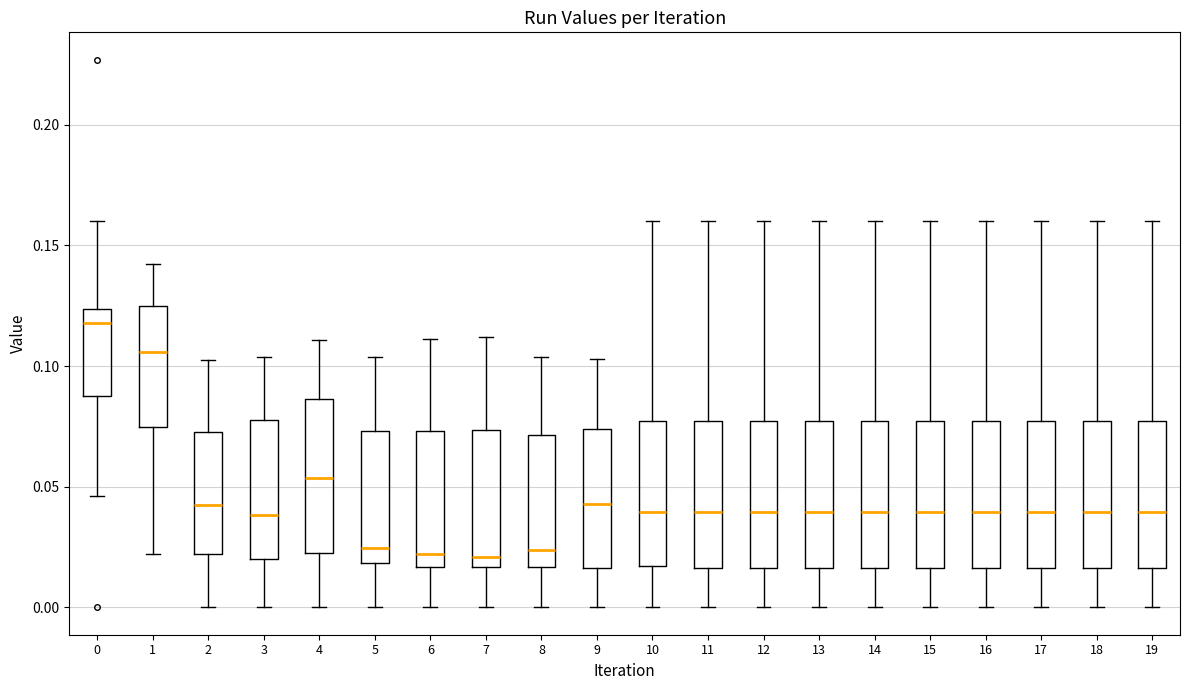

Reading left to right, read every box against the y-axis: the position of its median line, the range the box covers, and the ends of its whiskers. The values are not printed on the chart, so give them approximately, as read against the axis.

0: median 0.120, box 0.085 to 0.125, whiskers 0.045 to 0.160
1: median 0.105, box 0.075 to 0.125, whiskers 0.020 to 0.140
2: median 0.045, box 0.020 to 0.075, whiskers 0.000 to 0.100
3: median 0.040, box 0.020 to 0.080, whiskers 0.000 to 0.105
4: median 0.055, box 0.025 to 0.085, whiskers 0.000 to 0.110
5: median 0.025, box 0.020 to 0.075, whiskers 0.000 to 0.105
6: median 0.020, box 0.015 to 0.075, whiskers 0.000 to 0.110
7: median 0.020, box 0.015 to 0.075, whiskers 0.000 to 0.110
8: median 0.025, box 0.015 to 0.070, whiskers 0.000 to 0.105
9: median 0.045, box 0.015 to 0.075, whiskers 0.000 to 0.105
10: median 0.040, box 0.015 to 0.075, whiskers 0.000 to 0.160
11: median 0.040, box 0.015 to 0.075, whiskers 0.000 to 0.160
12: median 0.040, box 0.015 to 0.075, whiskers 0.000 to 0.160
13: median 0.040, box 0.015 to 0.075, whiskers 0.000 to 0.160
14: median 0.040, box 0.015 to 0.075, whiskers 0.000 to 0.160
15: median 0.040, box 0.015 to 0.075, whiskers 0.000 to 0.160
16: median 0.040, box 0.015 to 0.075, whiskers 0.000 to 0.160
17: median 0.040, box 0.015 to 0.075, whiskers 0.000 to 0.160
18: median 0.040, box 0.015 to 0.075, whiskers 0.000 to 0.160
19: median 0.040, box 0.015 to 0.075, whiskers 0.000 to 0.160